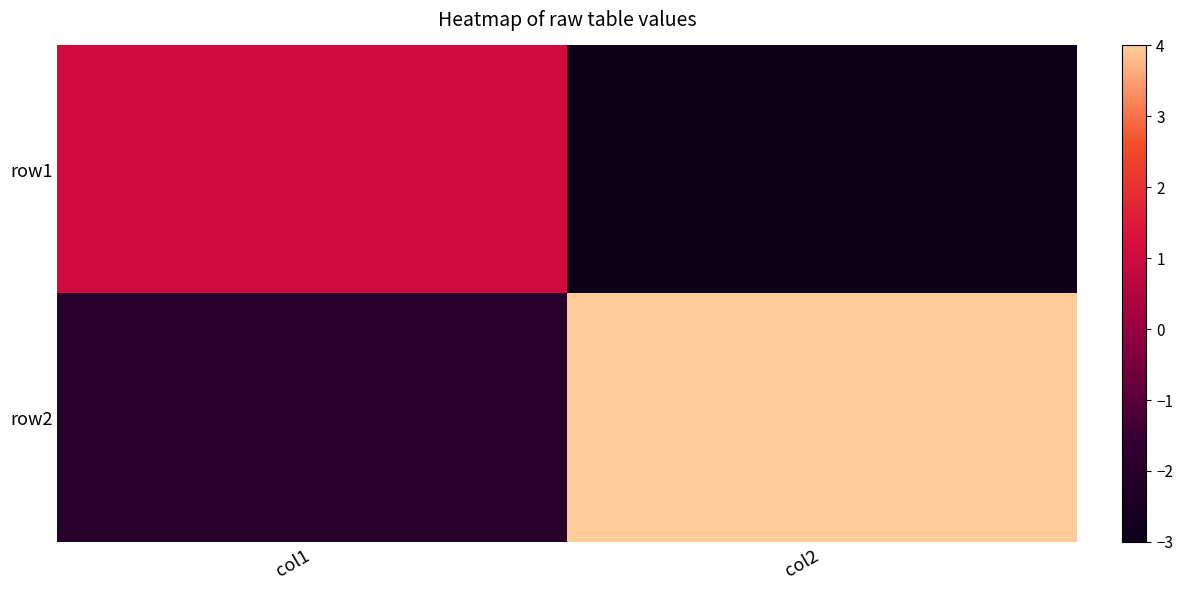

How many data points does each series have?

2